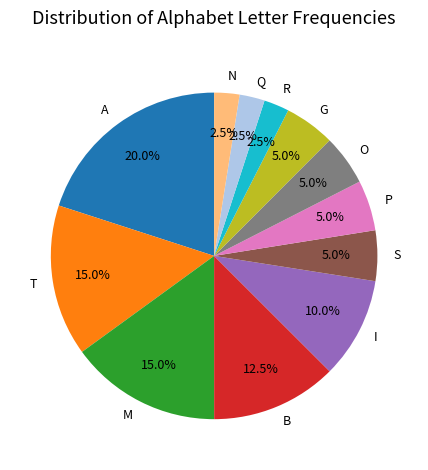

To the nearest percent, what portion does T represent?

15%